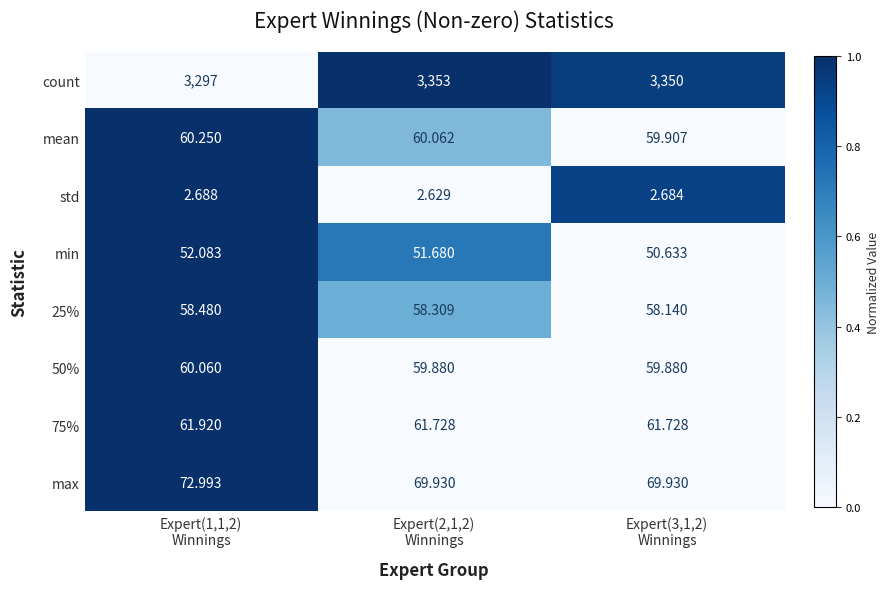

Count the number of categories in the chart.

3